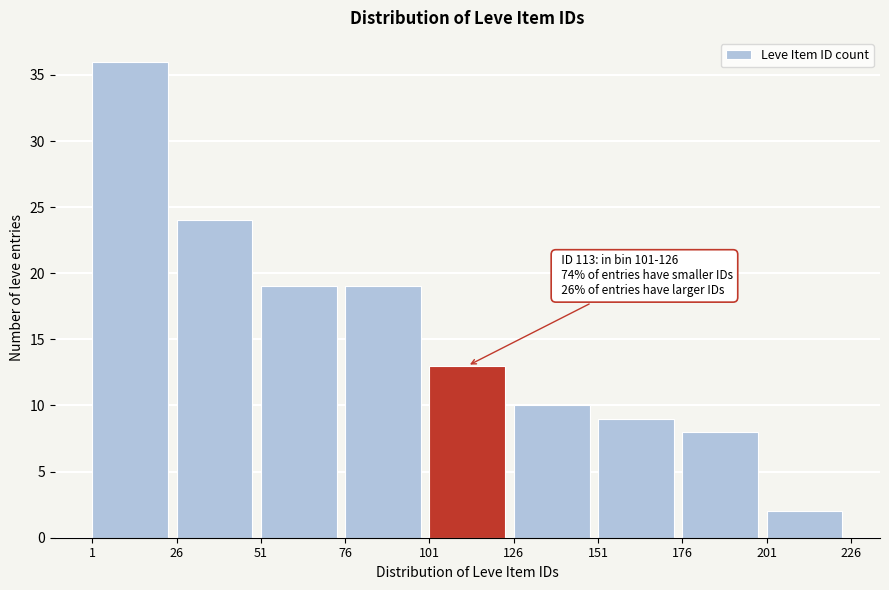

Which range on the x-axis has the tallest bar?

1 to 26